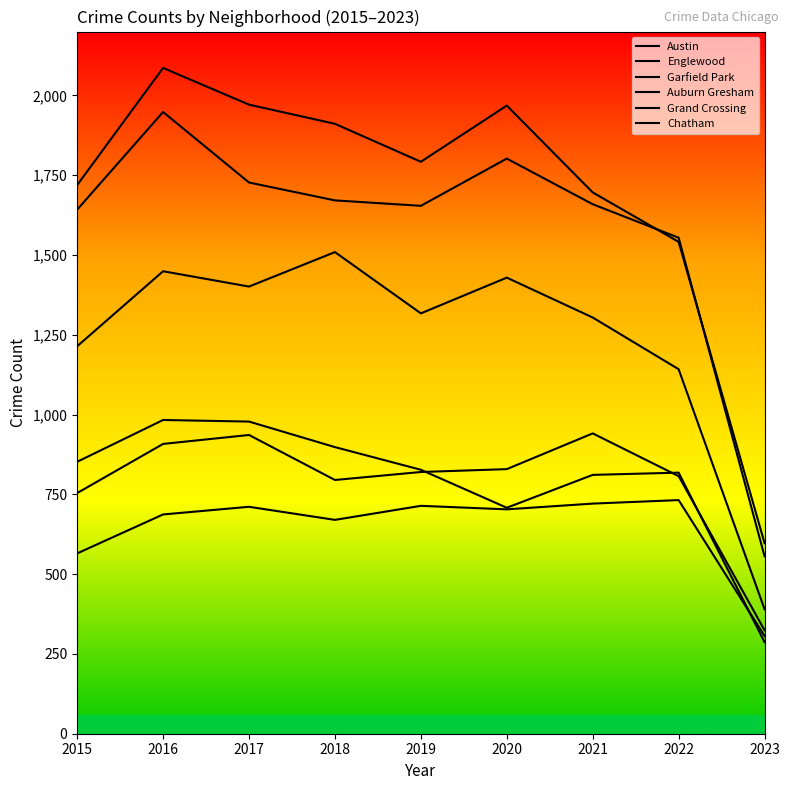

Between which two adjacent categories do Auburn Gresham and Grand Crossing first intersect?

2019 and 2020